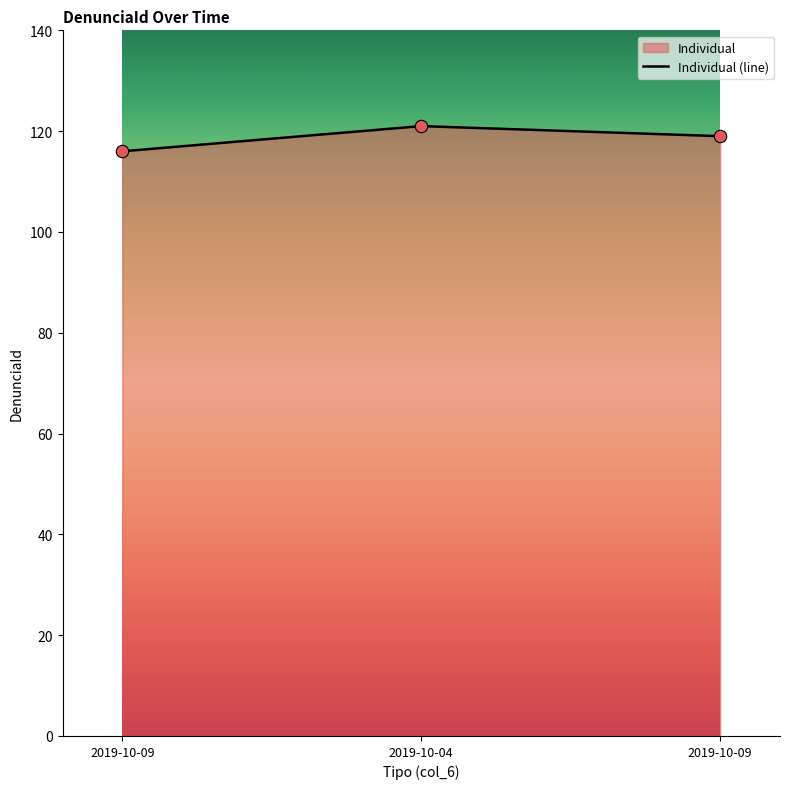

What is the change in value from 2019-10-04 to 2019-10-09?

-2